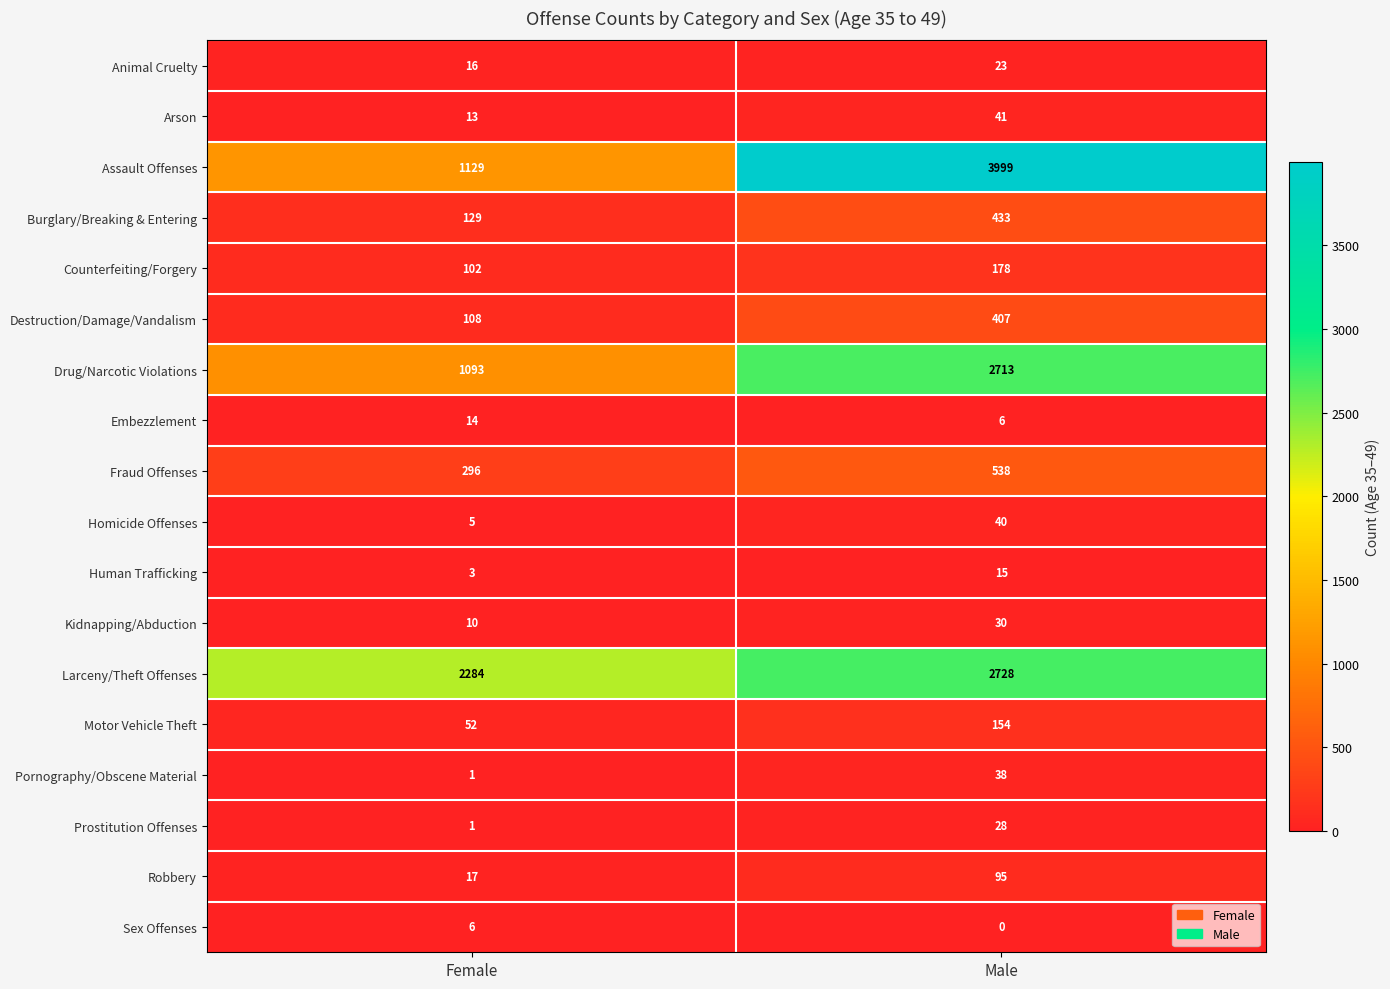

What is the lowest value of the Assault Offenses series?

1129